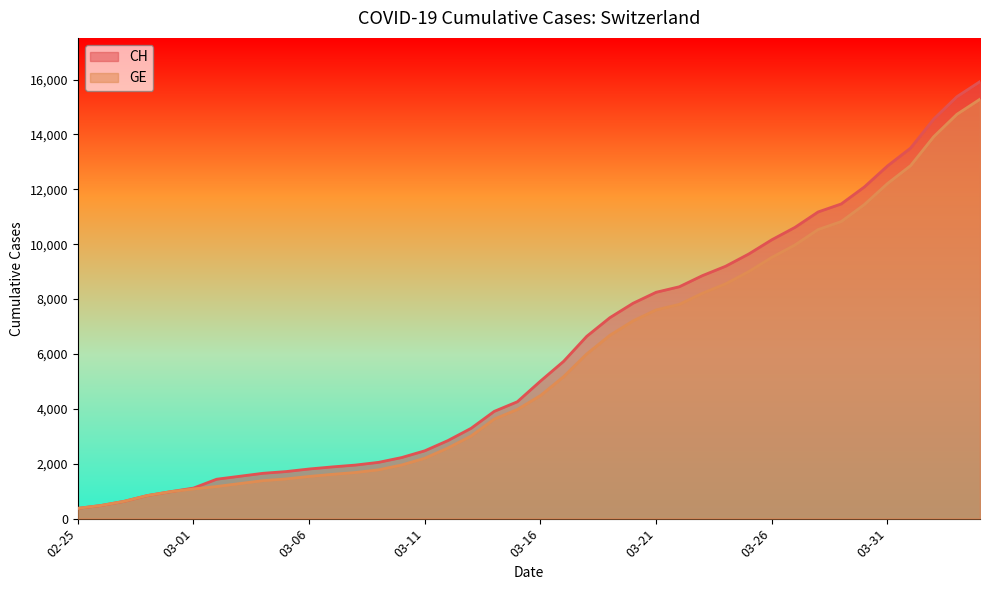

What is the minimum value for GE?

375